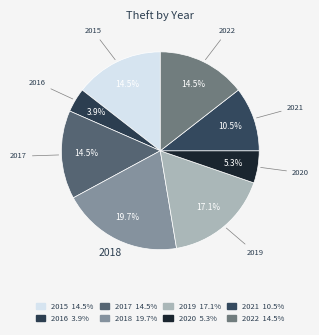

How many slices are in this pie chart?

8